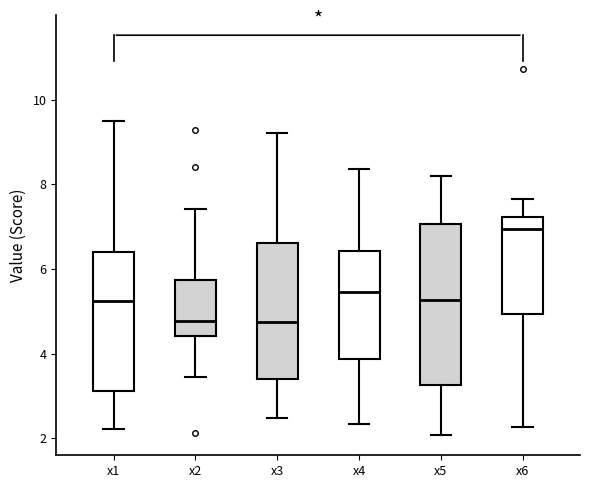

Where does the median line of the box for x1 sit on the y-axis? The values are not printed on the chart, so give them approximately, as read against the axis.

5.2